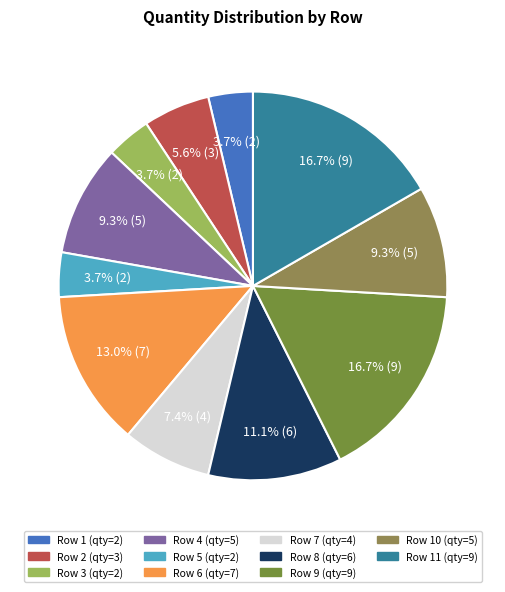

How many slices are in this pie chart?

11